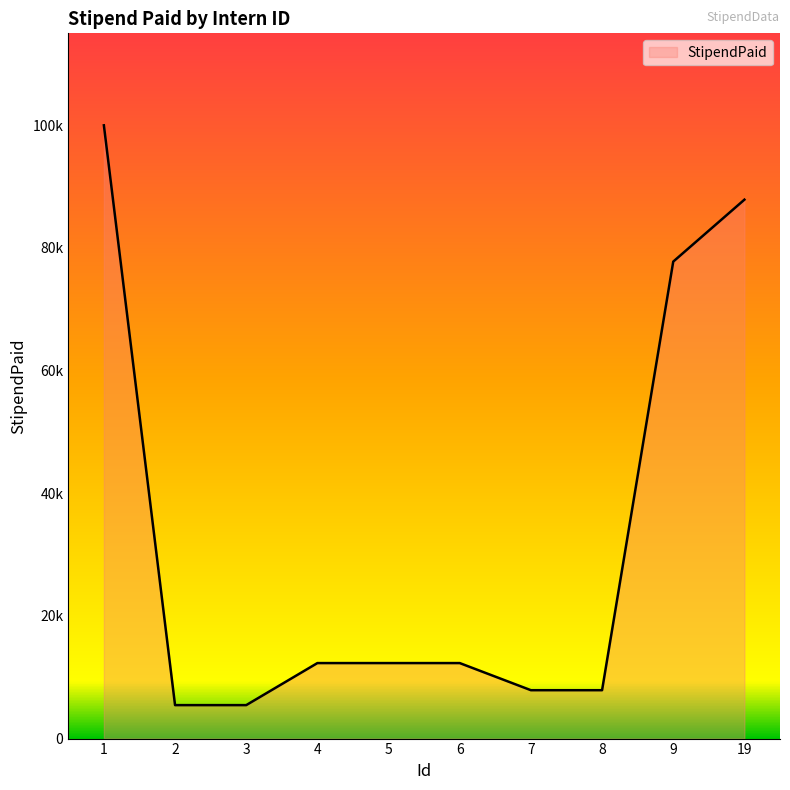

Does the chart display data point markers on the line(s)?

No